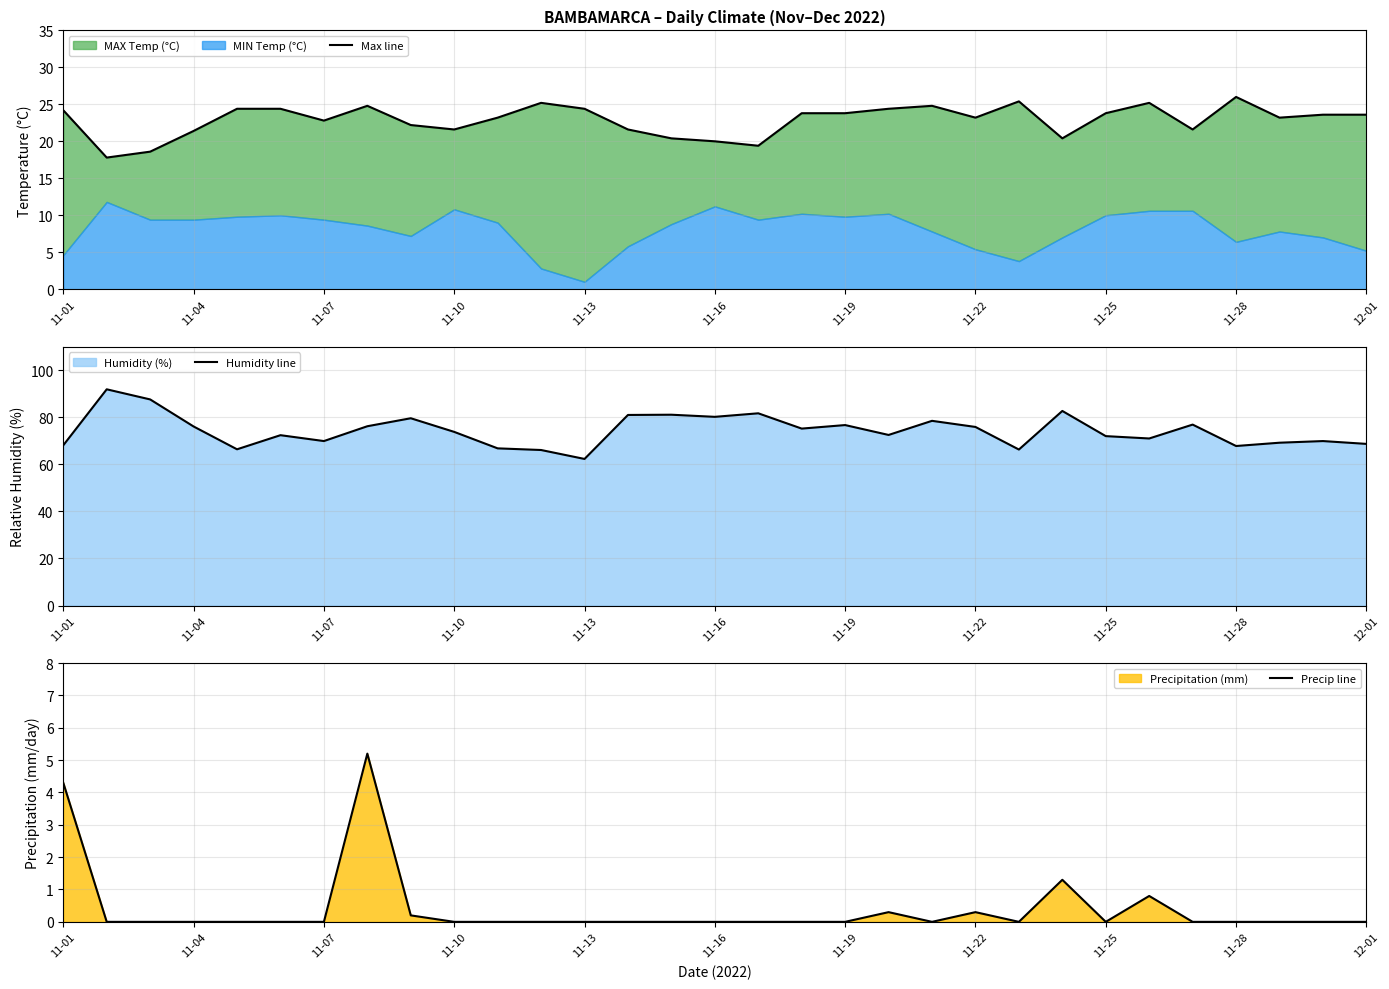

The value of Humidity line at 11-01 is 20.4. True or false?

False